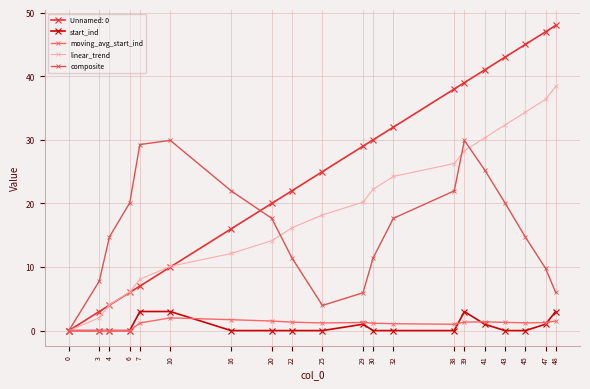

Where does the composite series first go above 17?

6